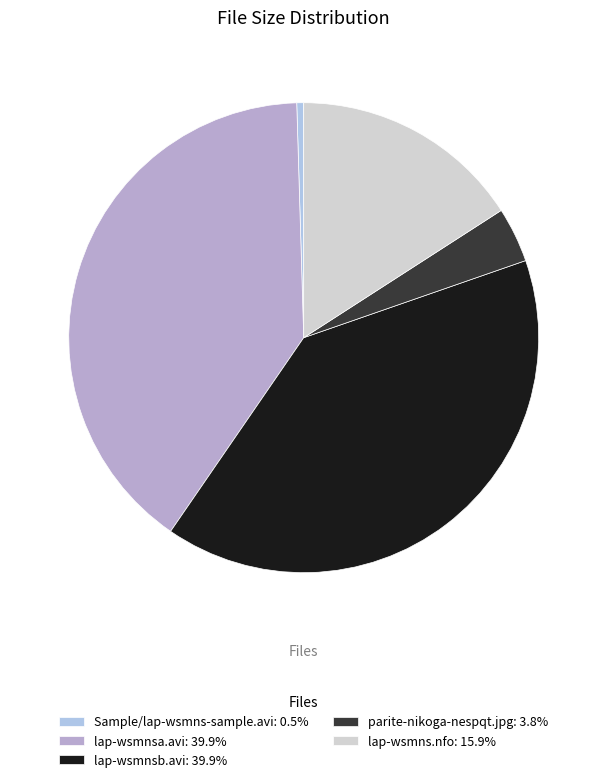

Count the number of slices in the pie.

5